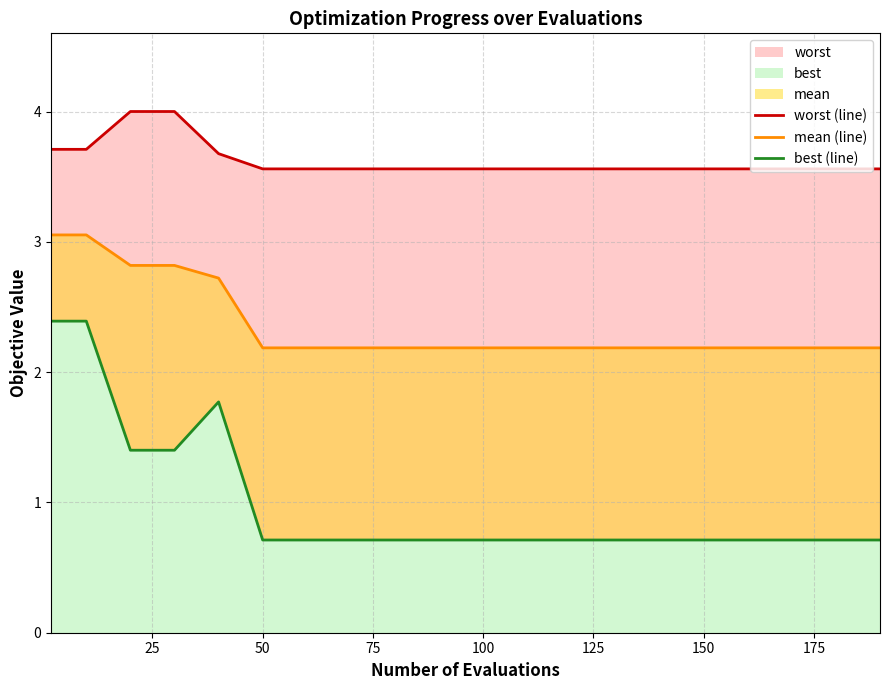

Does the chart display data point markers on the line(s)?

No